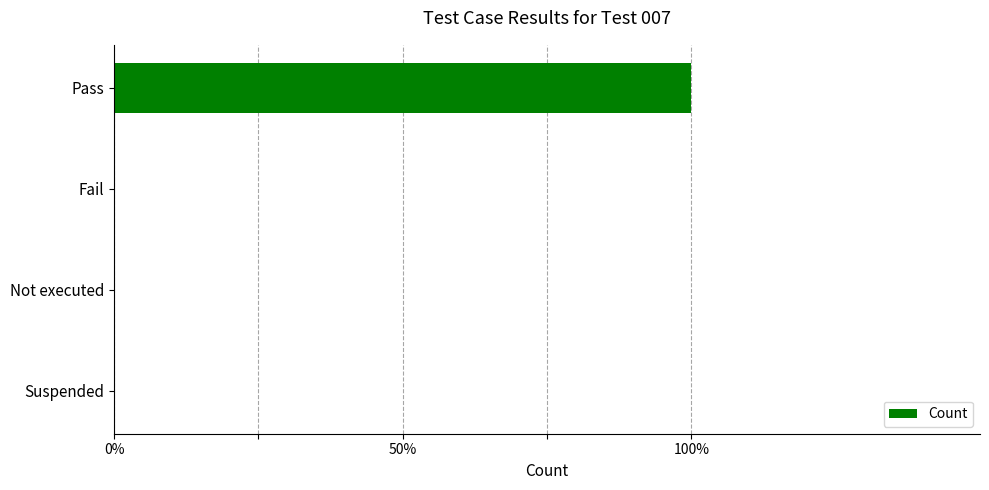

Are the bars horizontal?

Yes